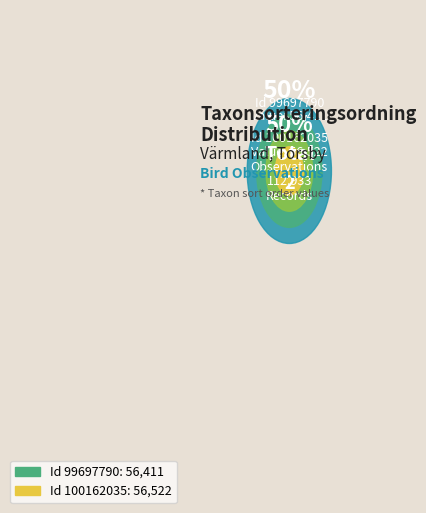

What is the majority slice?

100162035